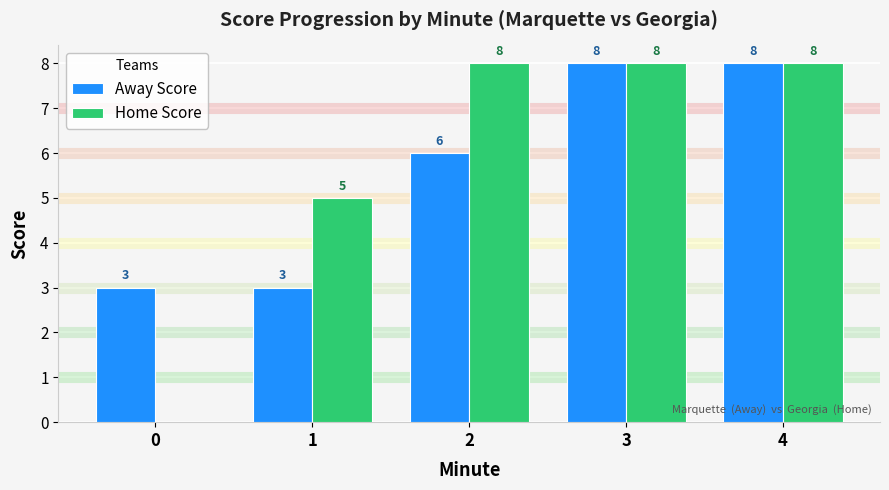

What are all the series names shown in the legend?

Away Score, Home Score